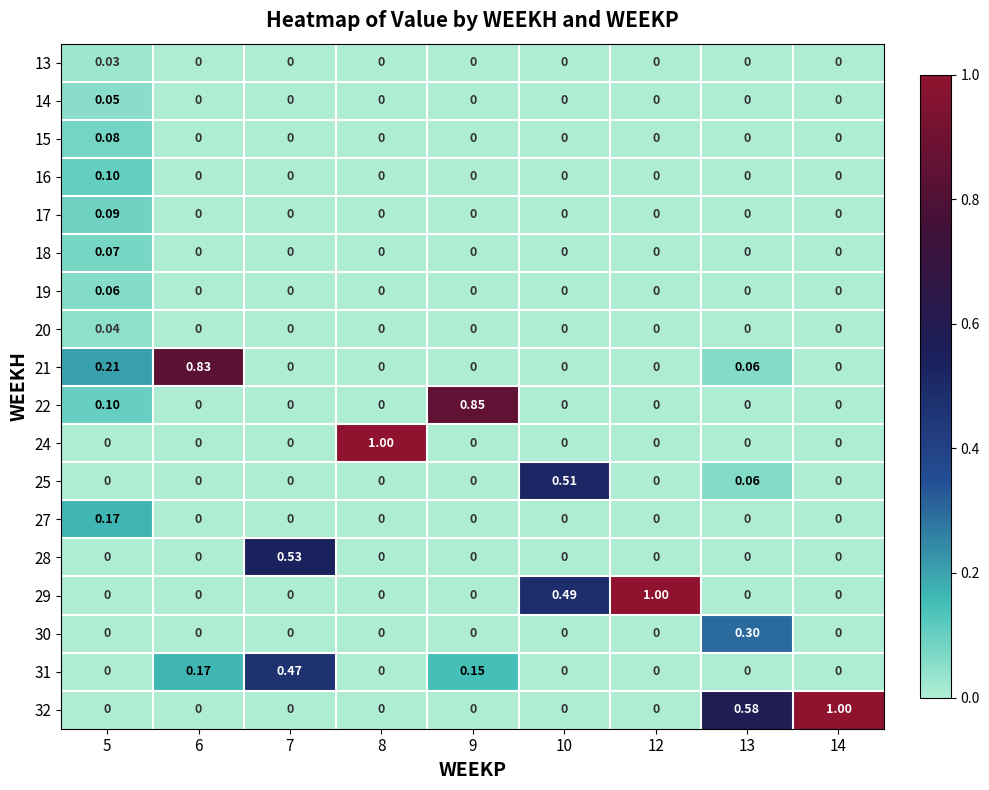

Count the number of data series in this chart.

18